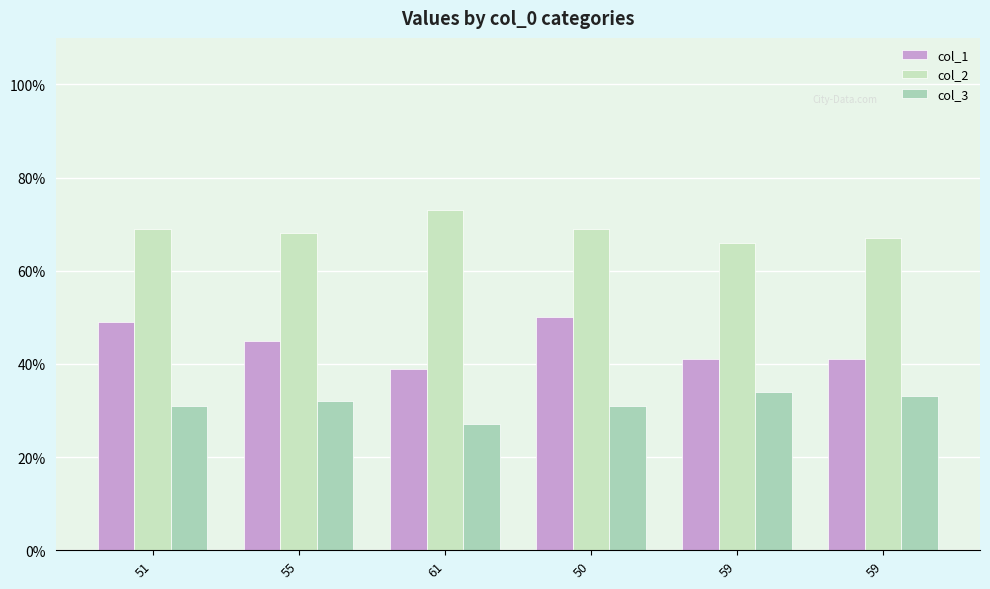

What is the difference between the maximum and minimum values in the col_1 series?

11